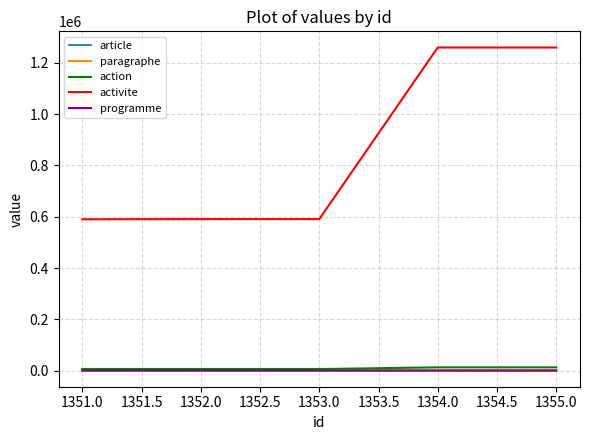

How many series are shown in this chart?

5